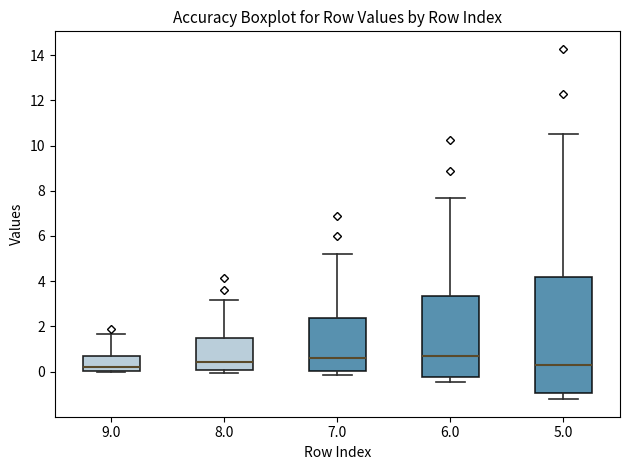

Reading left to right, transcribe this box plot: for each box, give where its median line is, the range the box spans, and where its two whiskers end, as read against the y-axis. The values are not printed on the chart, so give them approximately, as read against the axis.

9.0: median 0.2, box 0.0 to 0.6, whiskers 0.0 to 1.6
8.0: median 0.4, box 0.0 to 1.4, whiskers 0.0 (just below the box's lower edge) to 3.2
7.0: median 0.6, box 0.0 to 2.4, whiskers -0.2 to 5.2
6.0: median 0.6, box -0.2 to 3.4, whiskers -0.4 to 7.6
5.0: median 0.4, box -1.0 to 4.2, whiskers -1.2 to 10.6